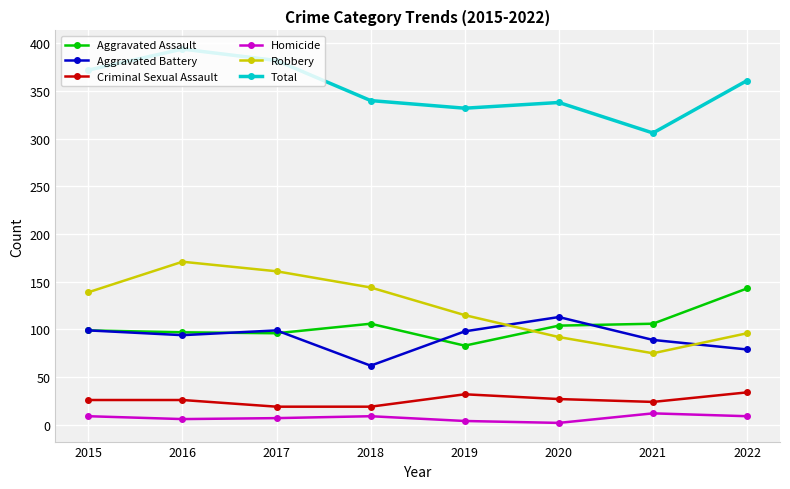

What is the spread (max minus min) of values at 2021?

294